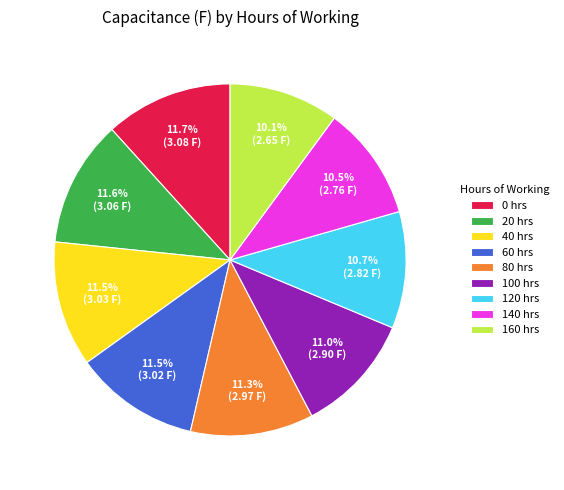

Is there a majority slice in this chart?

No